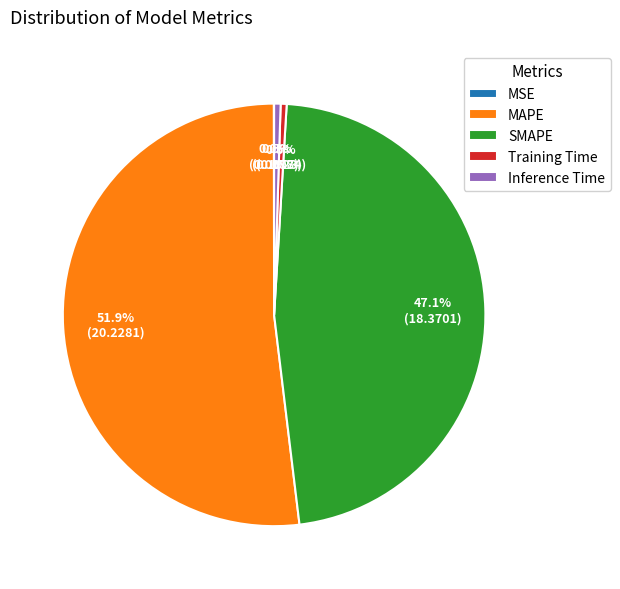

Which slice represents more than half of the pie?

MAPE